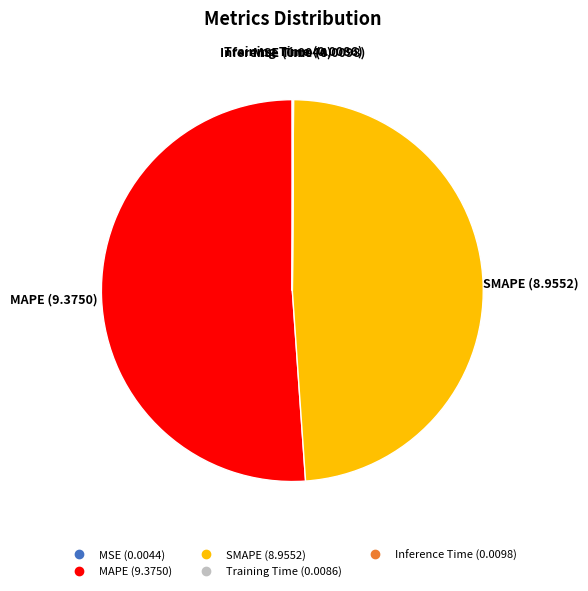

Which slice is the largest?

MAPE